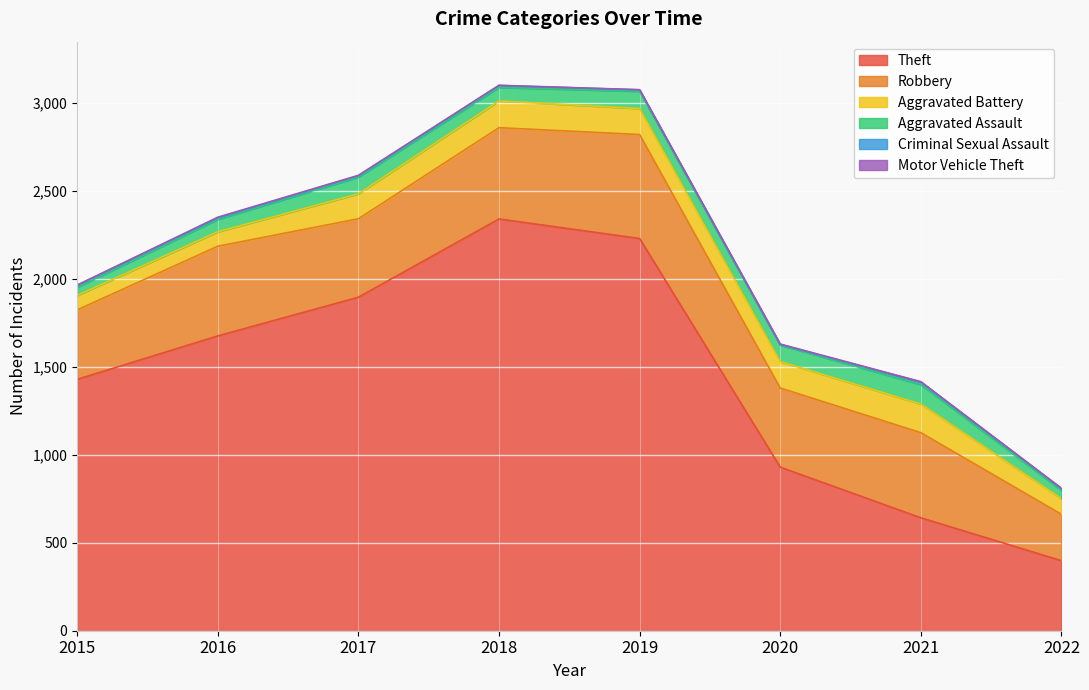

At which category is the sum across all series the highest?

2018